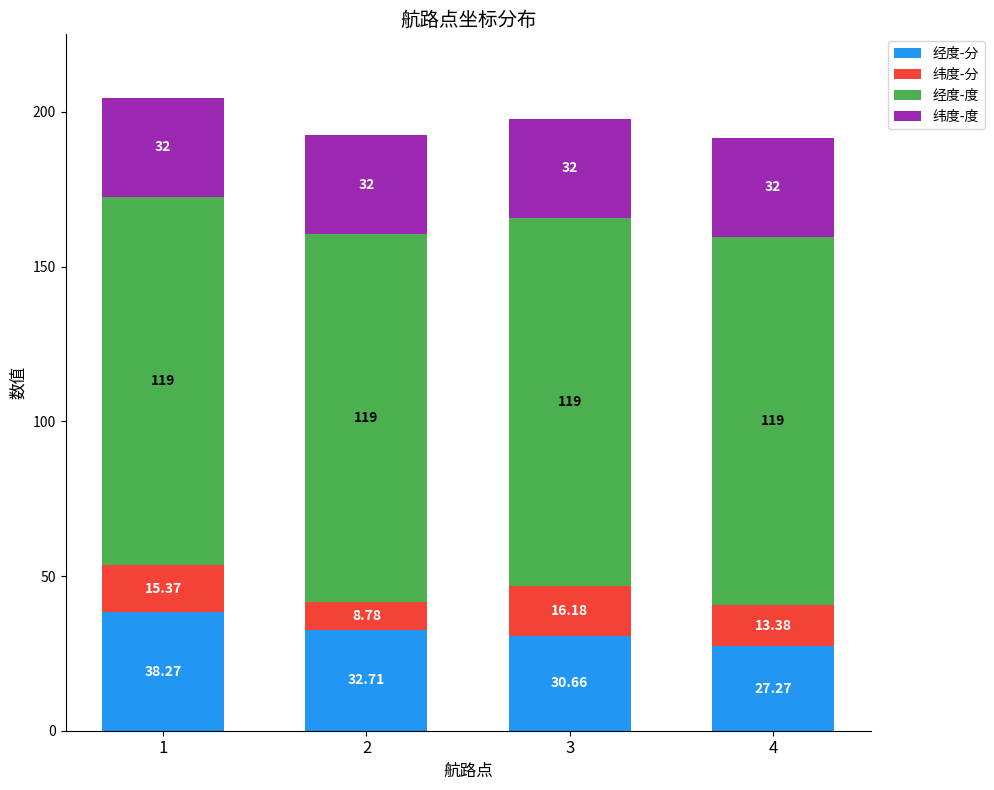

What is the average value of the 经度-分 series?

32.2